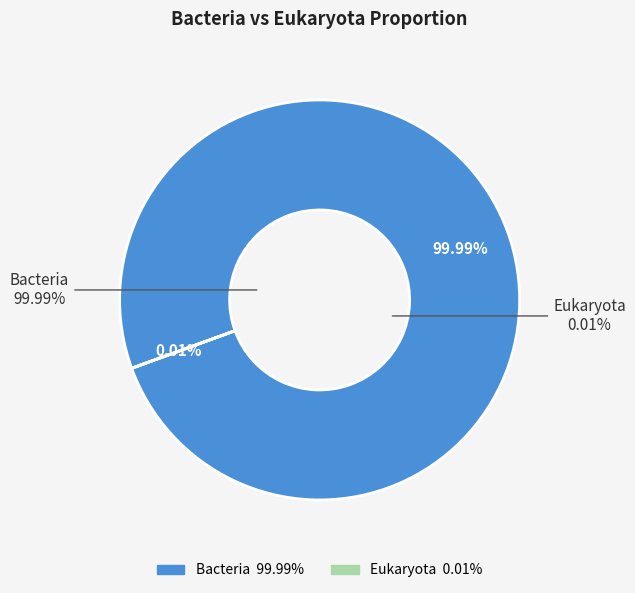

Rank the categories by value from lowest to highest.

Eukaryota, Bacteria